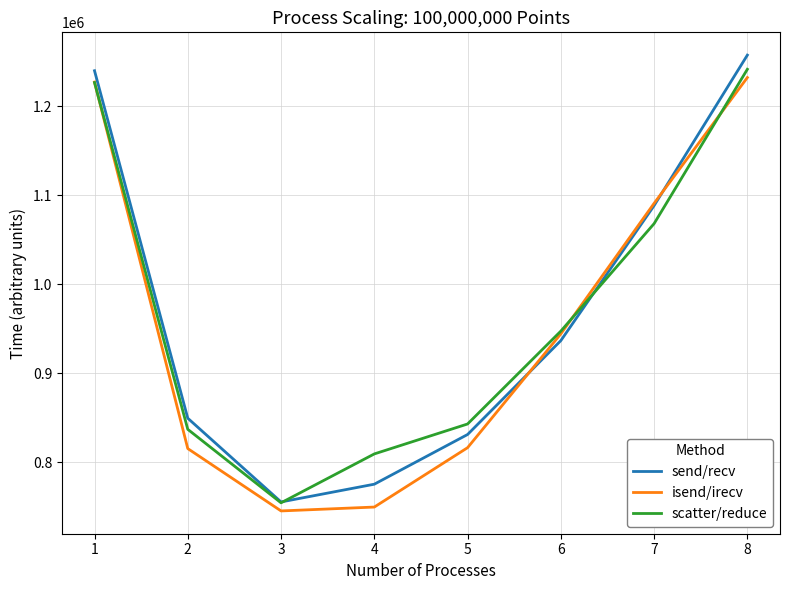

What is the highest value of the scatter/reduce series?

1241573